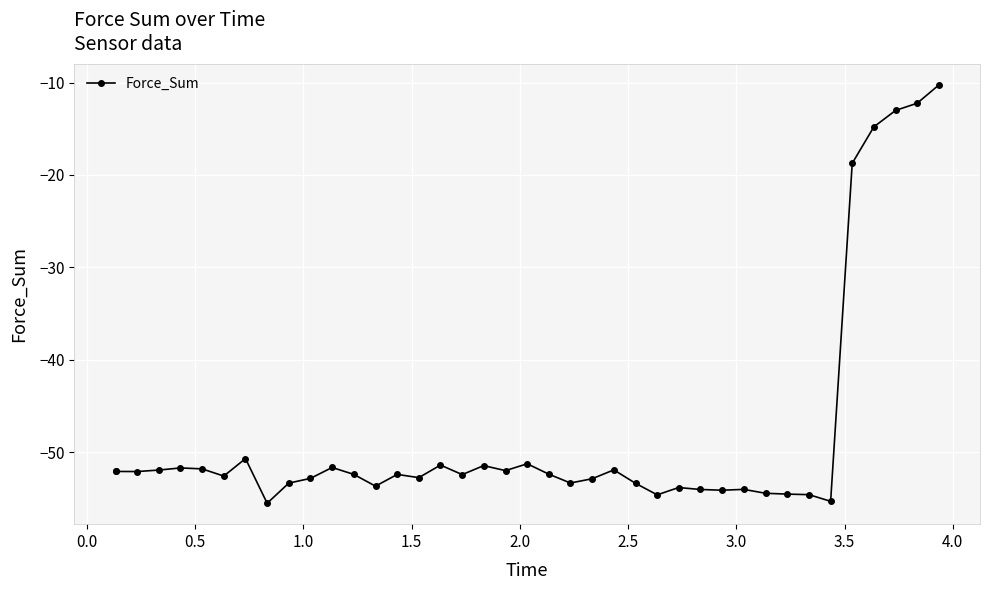

What is the maximum value shown in the chart?

-10.3